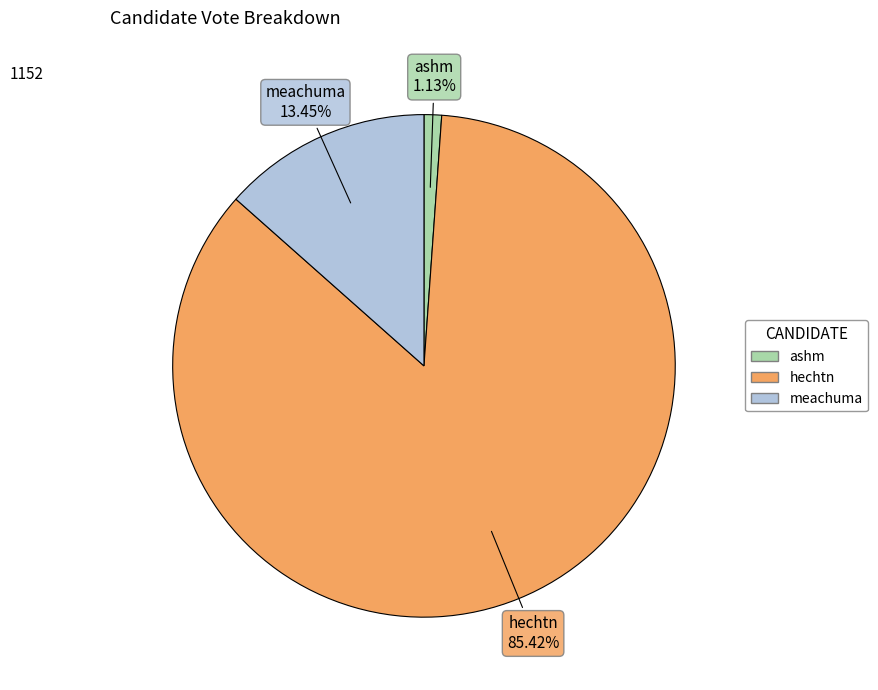

What is the ratio of the value at meachuma to the value at ashm?

11.9